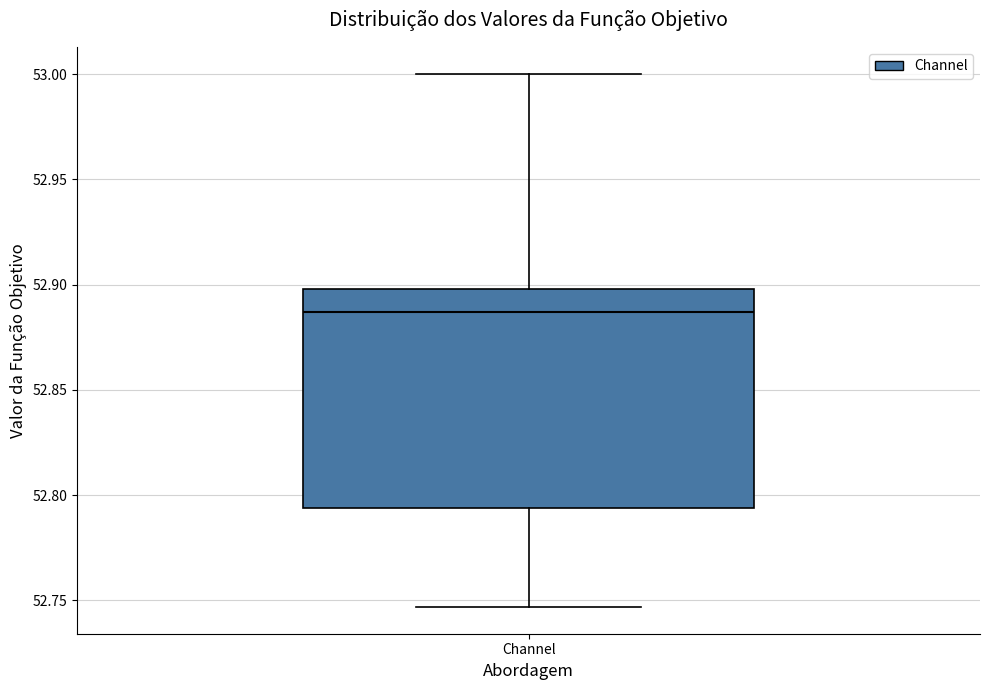

Read this box plot against the y-axis: the position of the median line, the range covered by the box, and the ends of both whiskers. The values are not printed on the chart, so give them approximately, as read against the axis.

median 52.885, box 52.795 to 52.900, whiskers 52.745 to 53.000